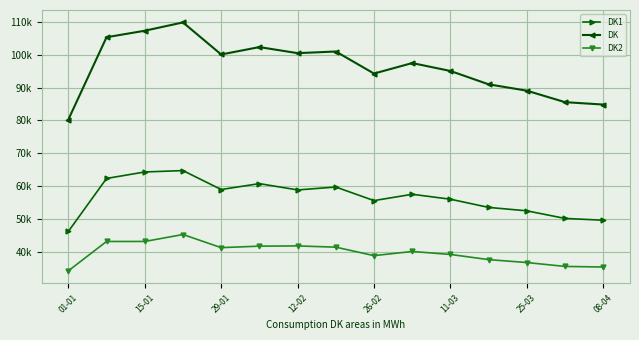

At which category does the chart reach its minimum across all series?

01-01